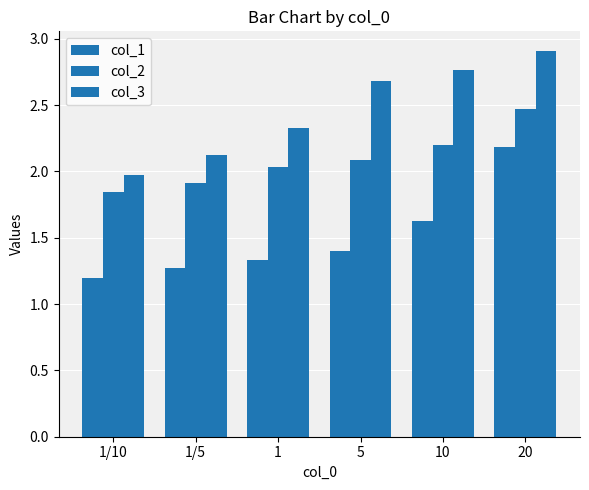

True or false: col_2 has a value of 1.8 at 1/10.

True